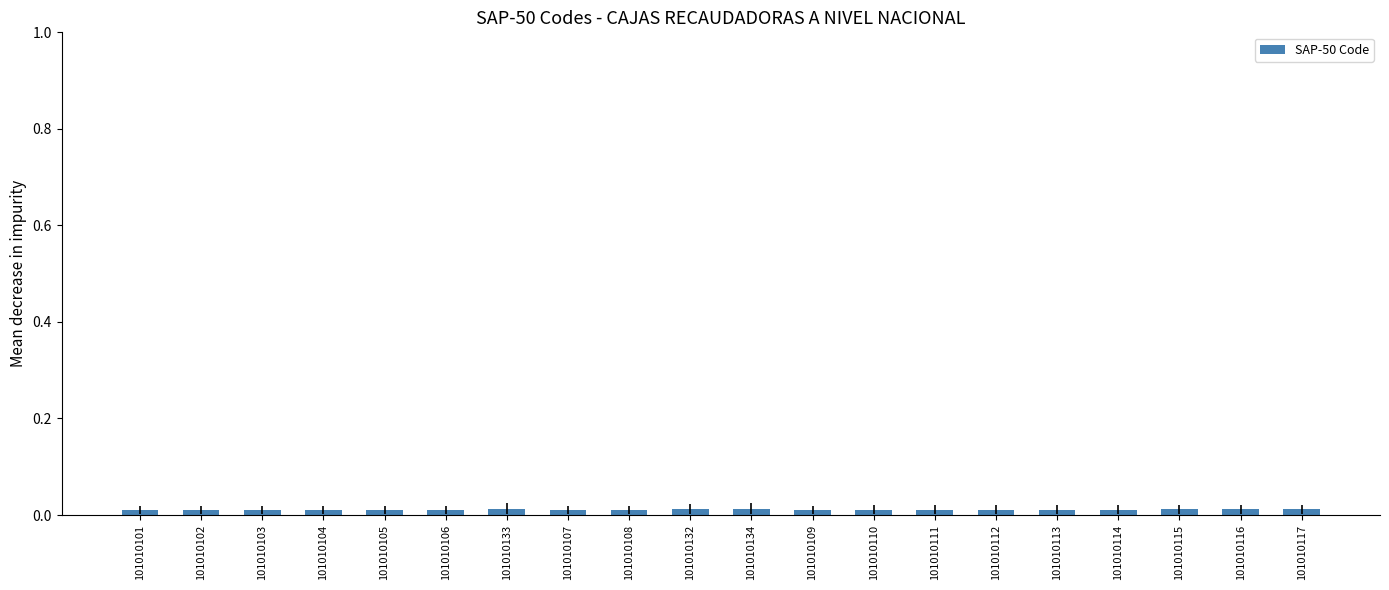

How many values are between 0 and 1?

20